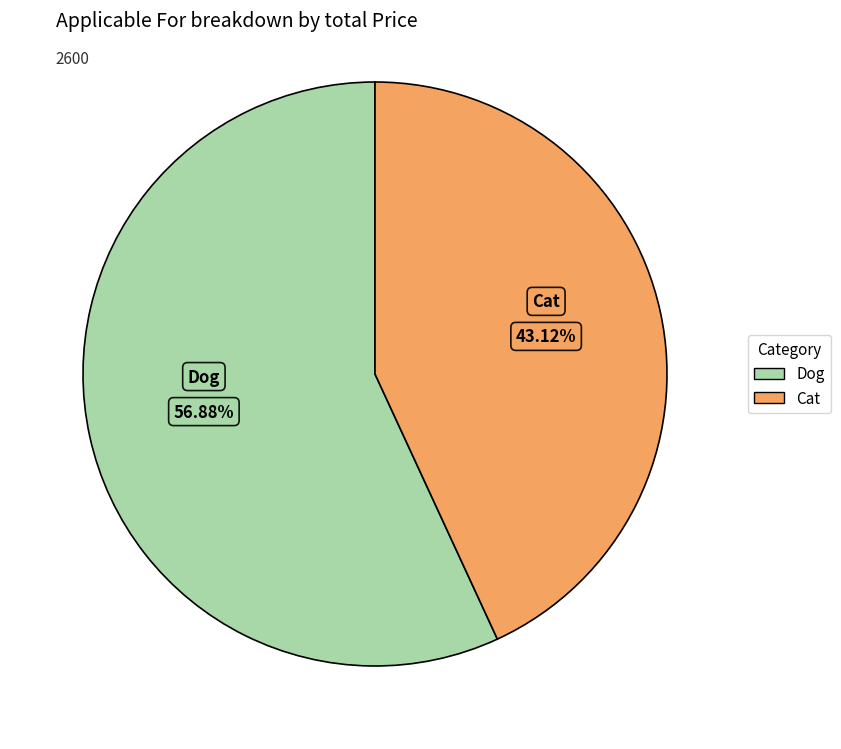

How many segments does this pie chart have?

2